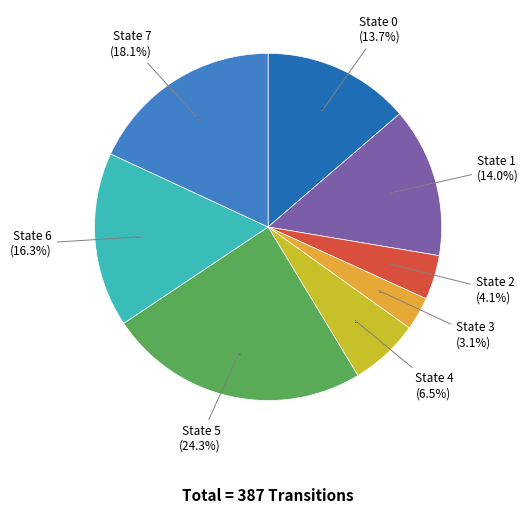

Do State 5 and State 0 together represent more than half of the pie?

No